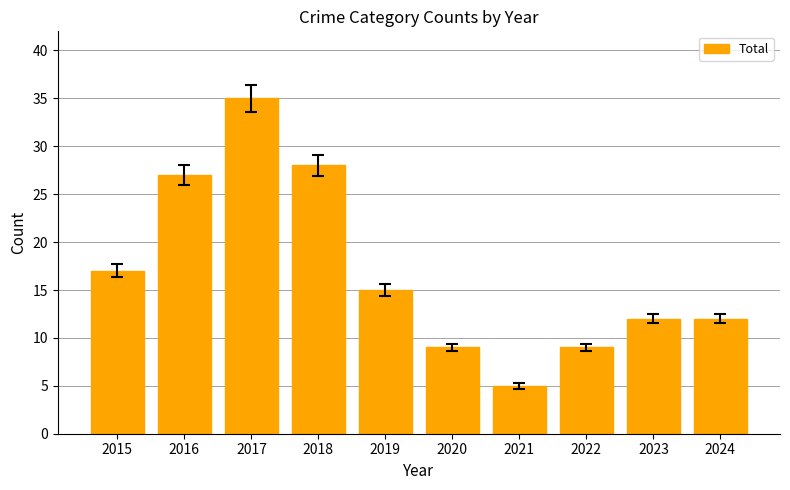

What is the change in value from 2015 to 2023?

-5